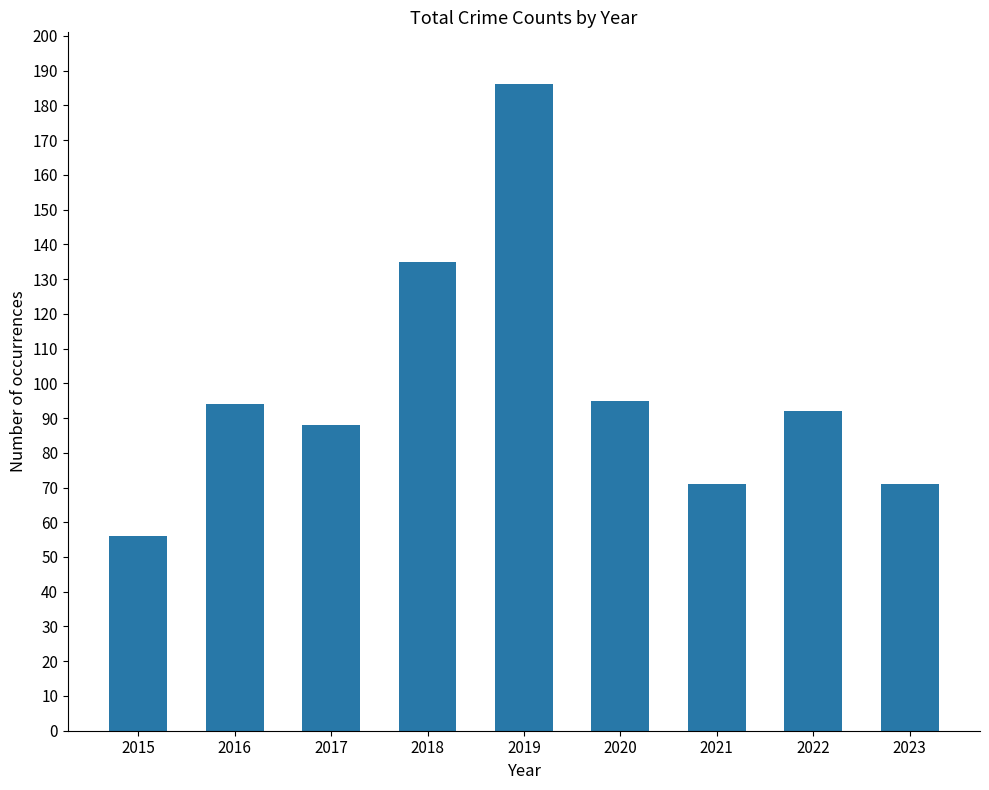

How many values are below 92?

4